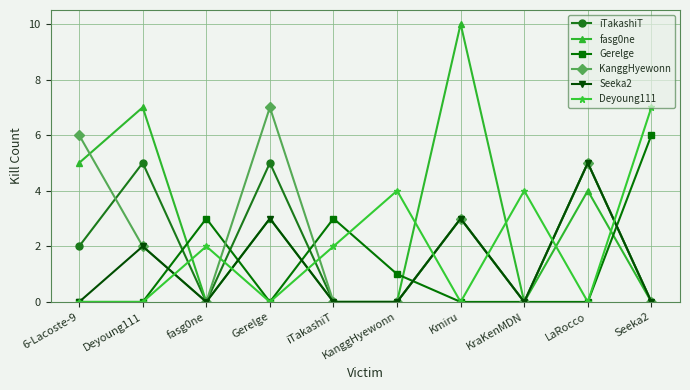

What is the value of the fasg0ne point at the 7th from the left?

10